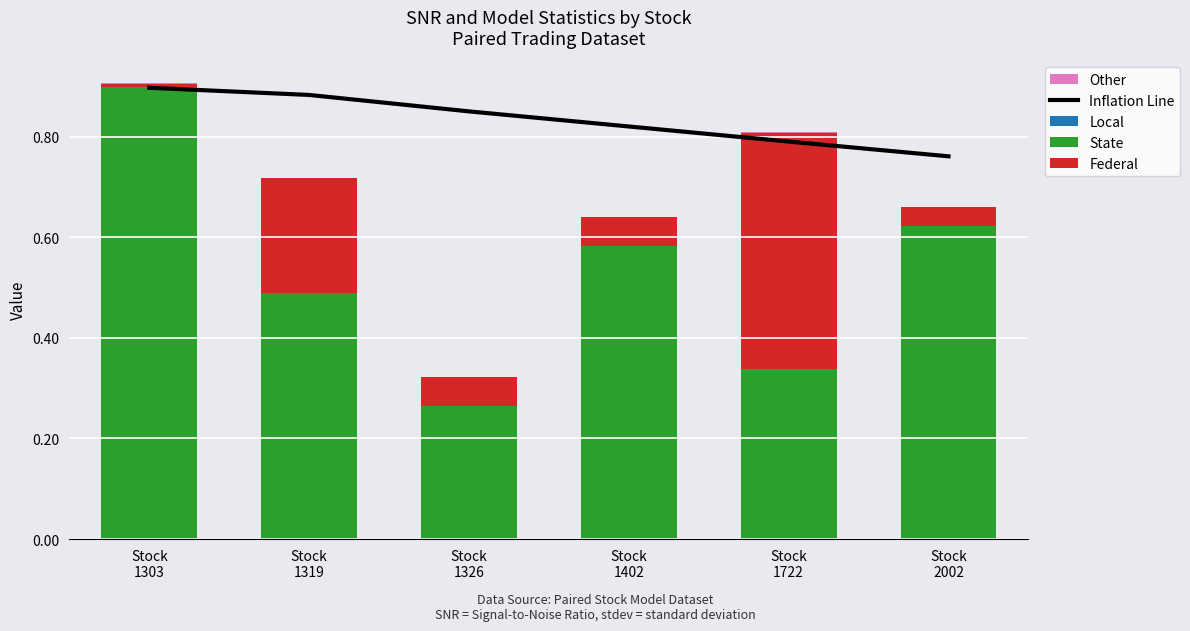

What is the average value of the Federal series?

0.1